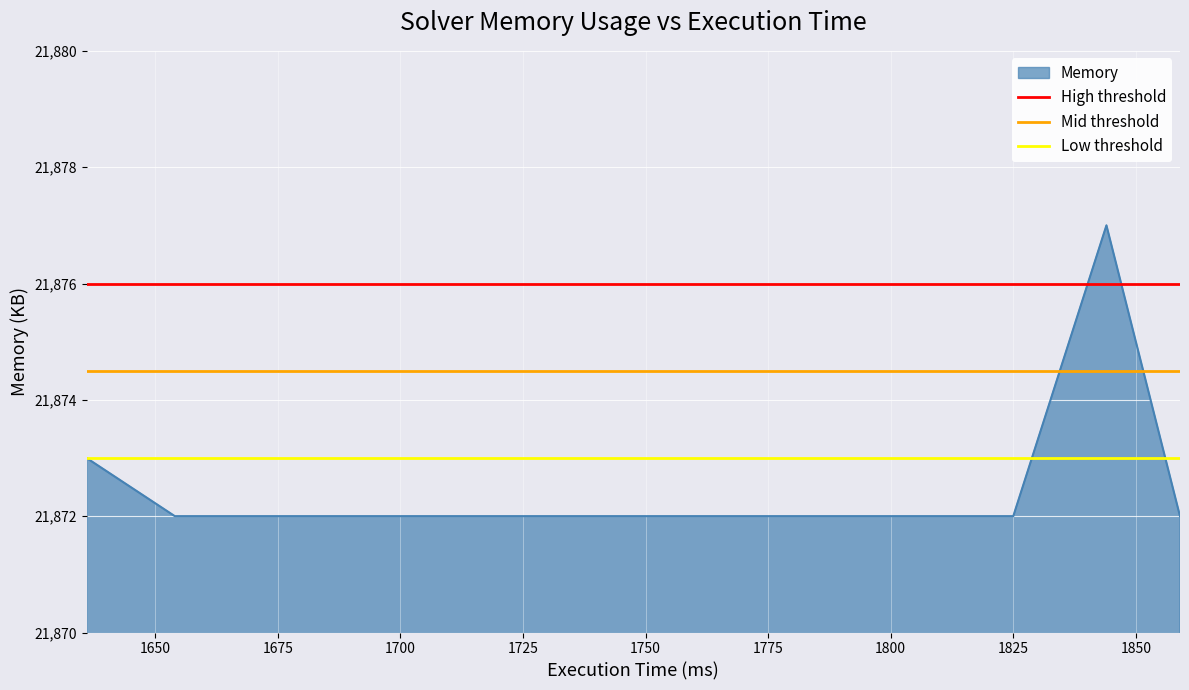

What is the value of the Mid threshold point at the 1st from the left?

21874.5